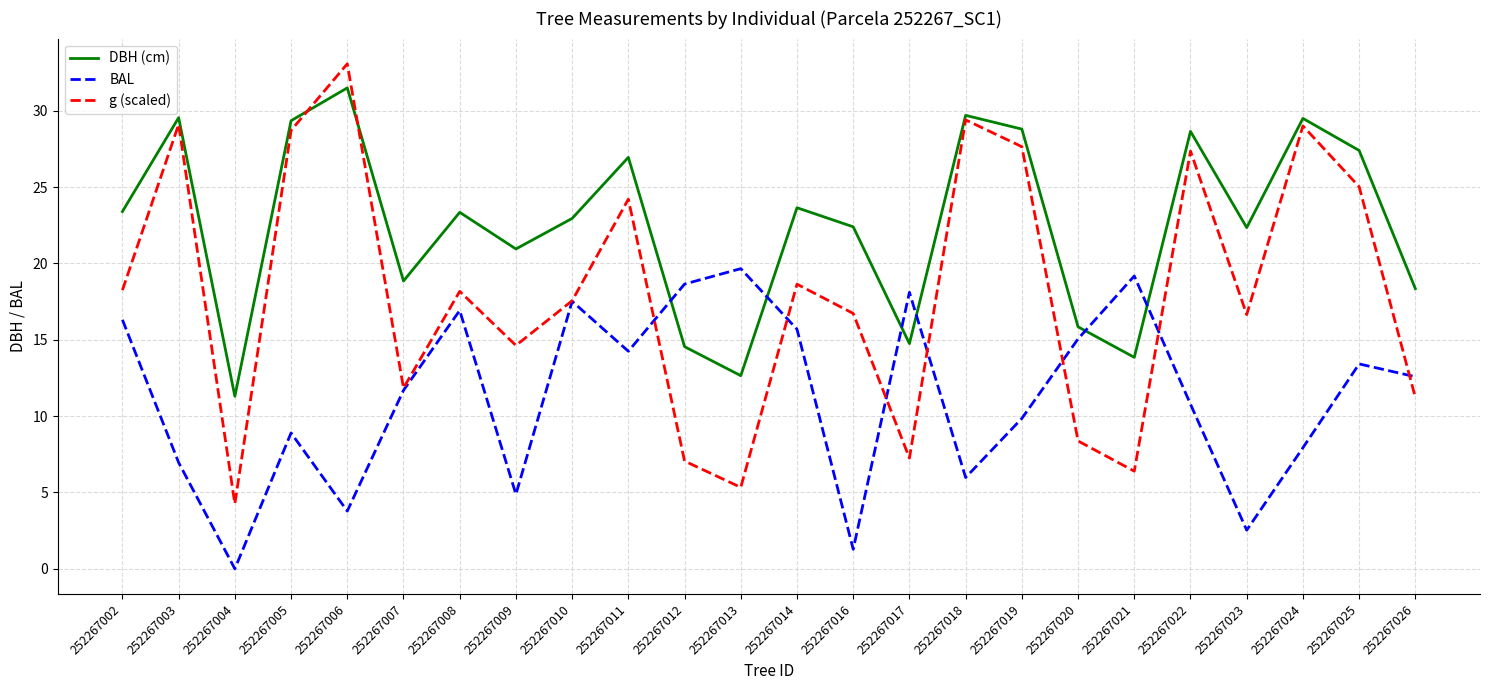

The g (scaled) series shows 33.1 at 252267006. True or false?

True